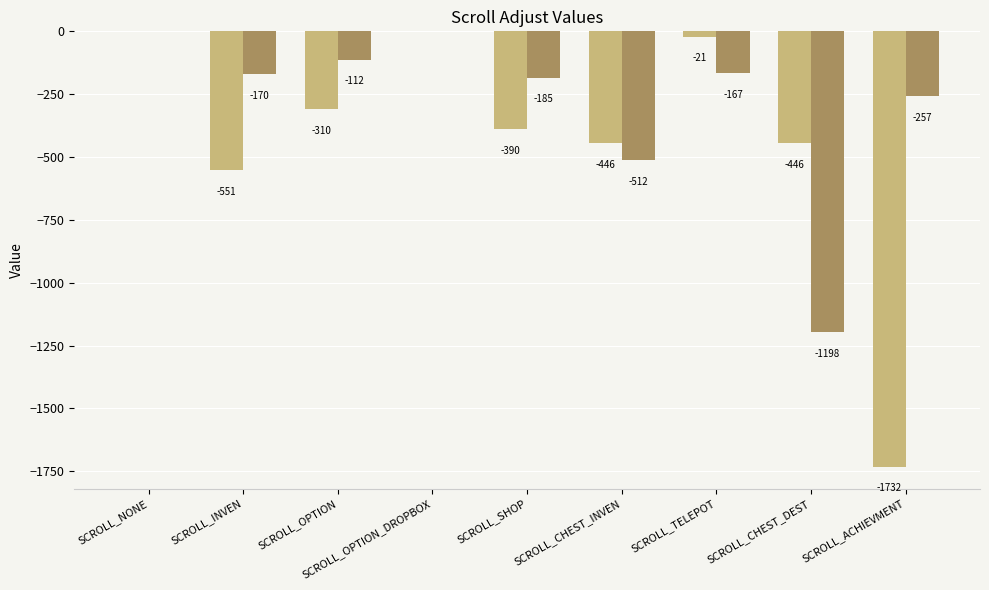

Reading left to right, list all the values displayed in this chart.

_AdjustX: SCROLL_NONE=0.0	SCROLL_INVEN=-551.4	SCROLL_OPTION=-310.3	SCROLL_OPTION_DROPBOX=0.0	SCROLL_SHOP=-389.9	SCROLL_CHEST_INVEN=-445.8	SCROLL_TELEPOT=-21.5	SCROLL_CHEST_DEST=-445.5	SCROLL_ACHIEVMENT=-1732.2
_AdjustY: SCROLL_NONE=0.0	SCROLL_INVEN=-170.4	SCROLL_OPTION=-112.4	SCROLL_OPTION_DROPBOX=0.0	SCROLL_SHOP=-184.7	SCROLL_CHEST_INVEN=-512.1	SCROLL_TELEPOT=-167.4	SCROLL_CHEST_DEST=-1197.5	SCROLL_ACHIEVMENT=-256.7